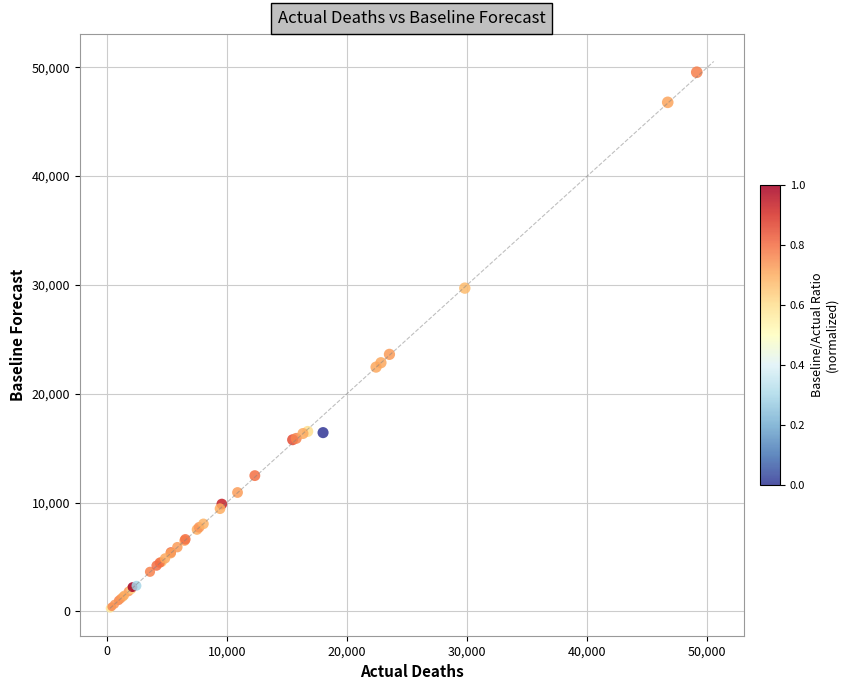

What Y value in the scatter plot is closest to 24914?

23621.3